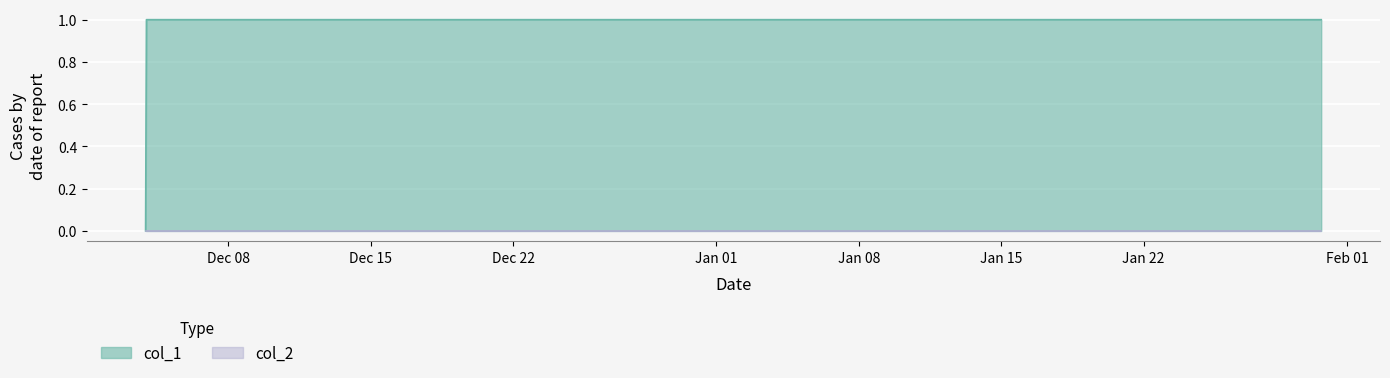

The chart shows a value of 2 at 1422639809. True or false?

False